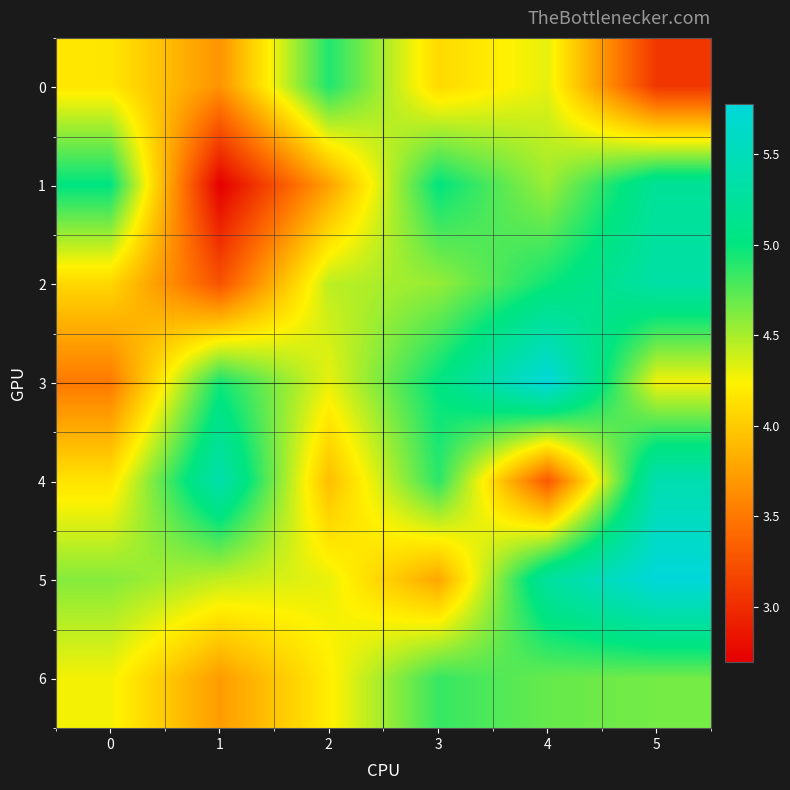

Reading left to right, list all the values displayed in this chart.

0: 0=4.2	1=3.7	2=4.9	3=4.1	4=4.3	5=3.1
1: 0=5.0	1=2.7	2=3.8	3=5.0	4=4.5	5=5.2
2: 0=4.1	1=3.3	2=4.4	3=4.6	4=5.0	5=5.3
3: 0=3.5	1=4.9	2=4.3	3=5.0	4=5.8	5=4.3
4: 0=4.1	1=5.4	2=3.9	3=4.9	4=3.3	5=5.4
5: 0=4.6	1=4.4	2=4.3	3=3.8	4=5.3	5=5.8
6: 0=4.3	1=3.7	2=4.2	3=4.8	4=4.7	5=4.7